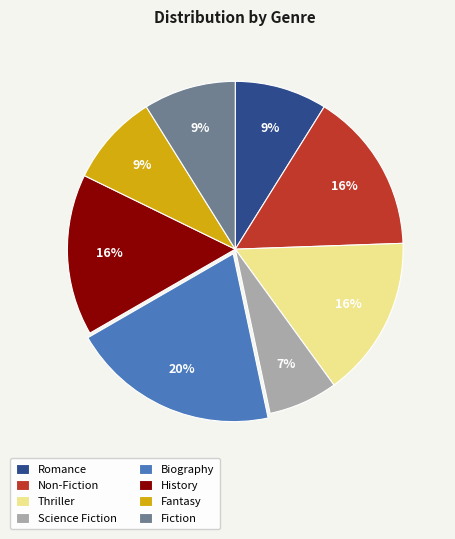

Combined, do Non-Fiction and Thriller account for over 50%?

No